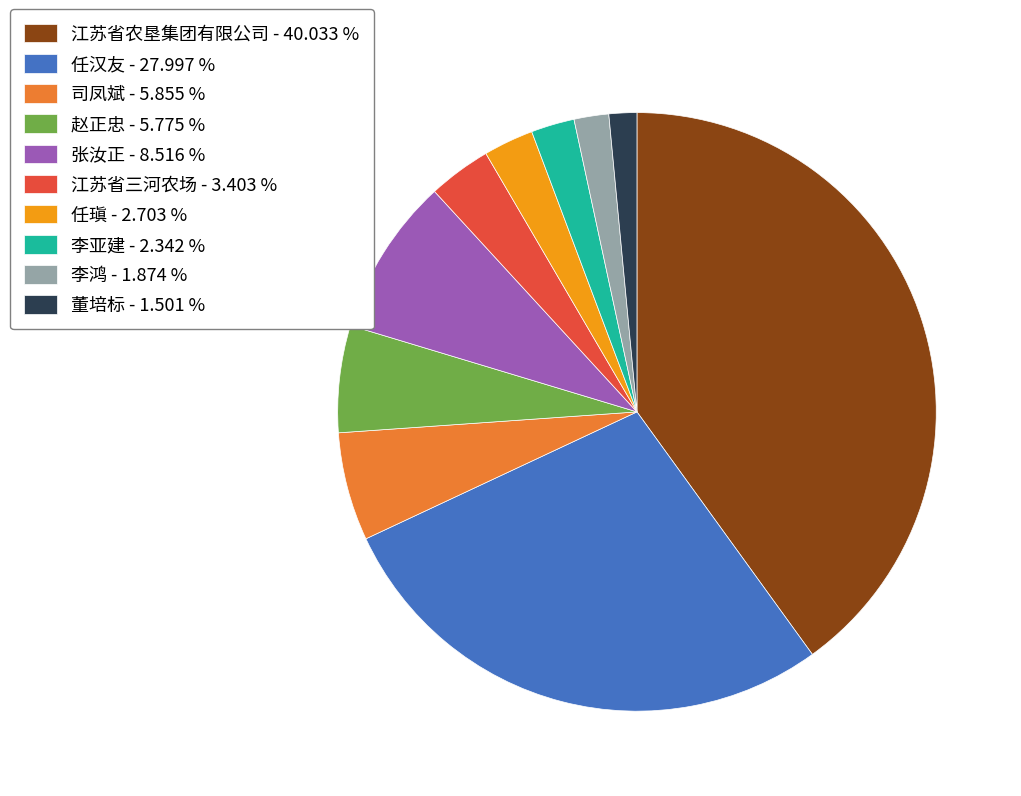

Does 董培标 - 1.501 % account for over 50% of the chart?

No